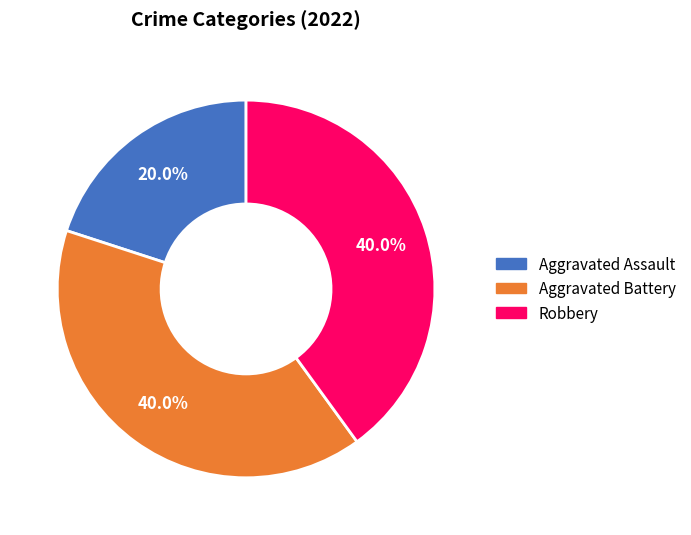

Does any single category account for the majority?

No